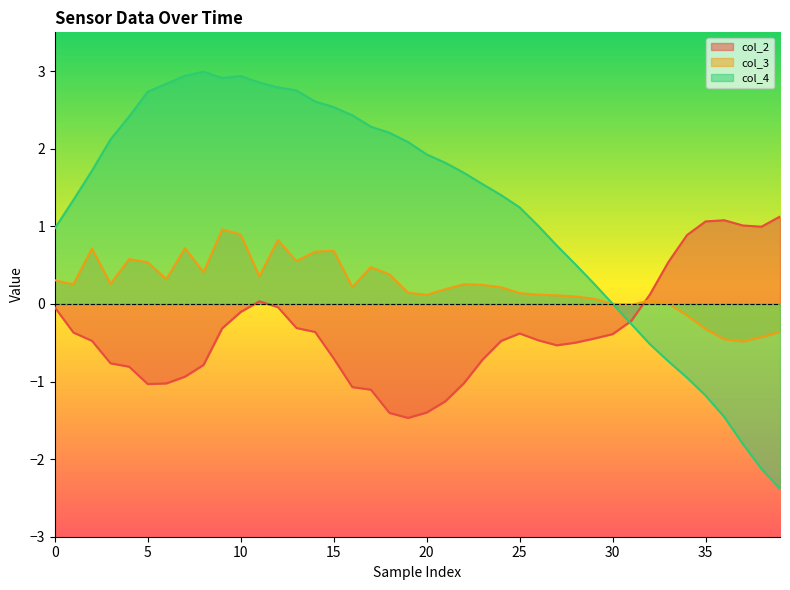

The value of col_3 at 0 is 0.3. True or false?

True